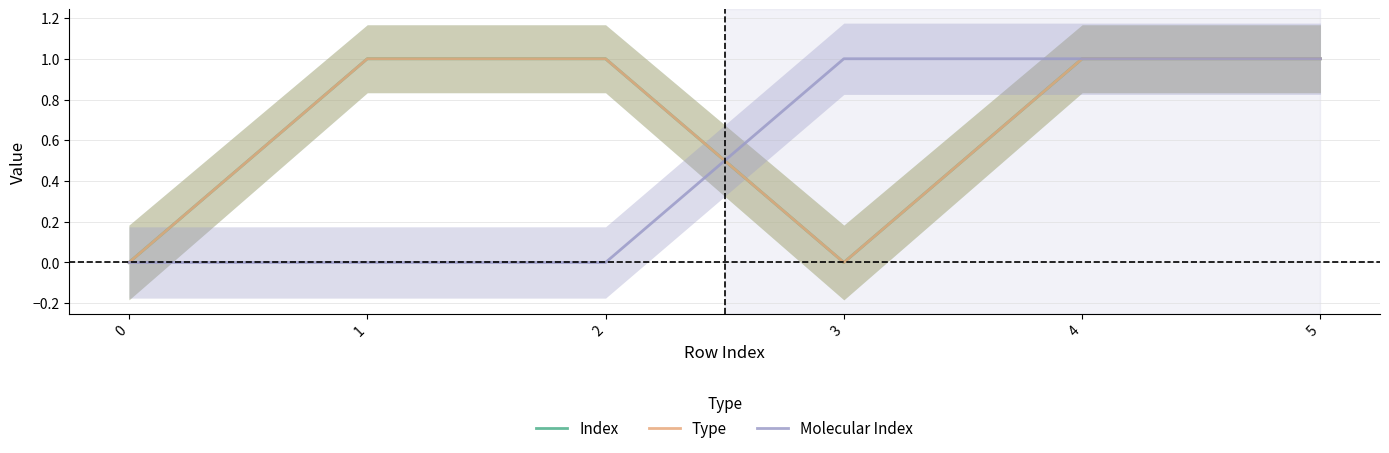

Is it true that Type equals 0 at 1?

False